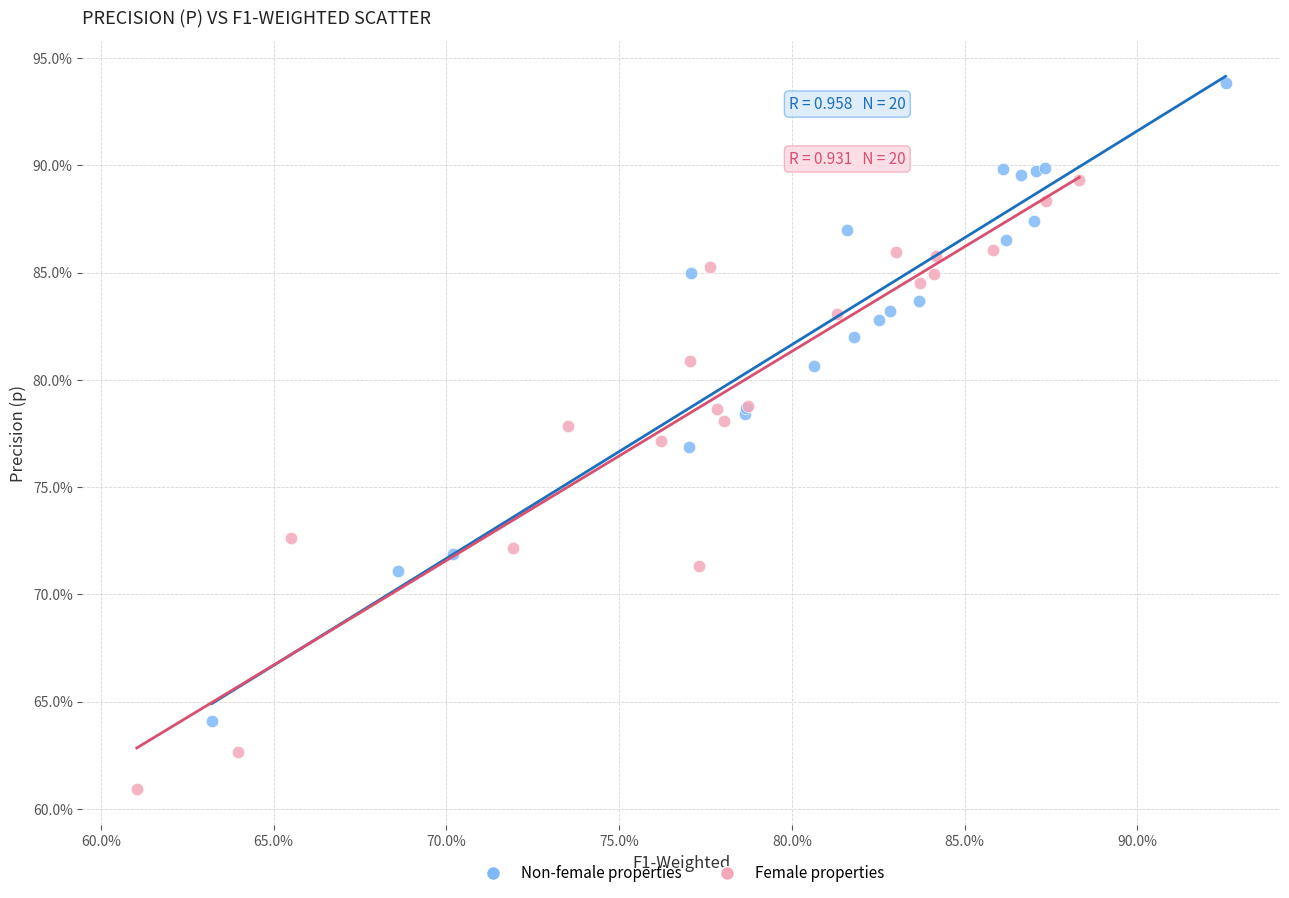

What are all the series names shown in the legend?

Non-female properties, Female properties